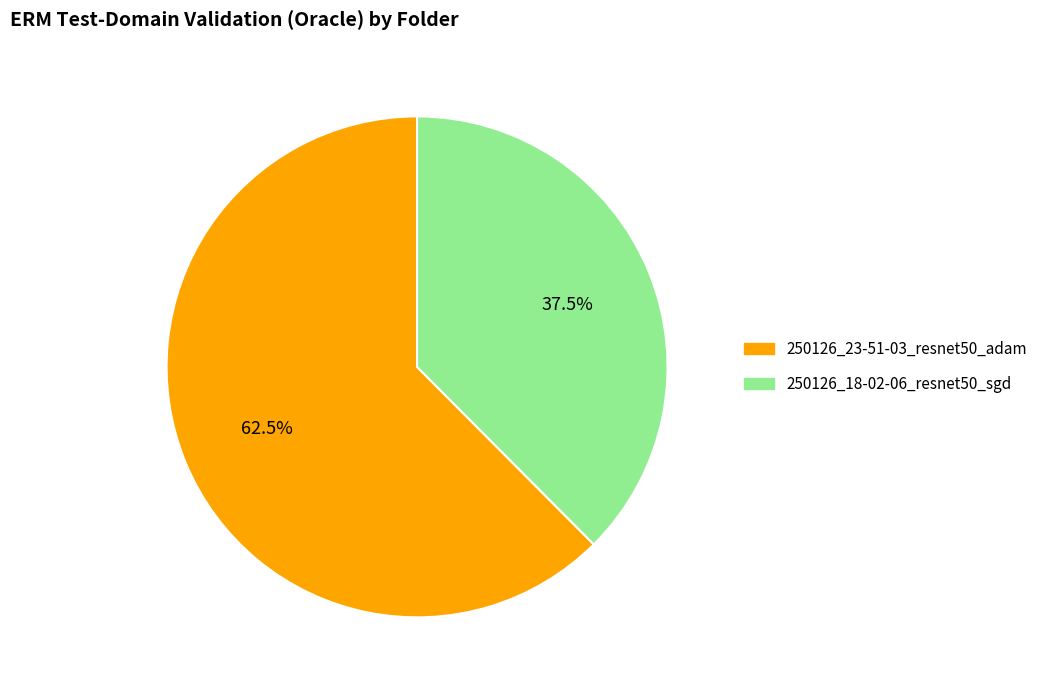

Combined, what portion of the pie is 250126_23-51-03_resnet50_adam and 250126_18-02-06_resnet50_sgd?

100.0%